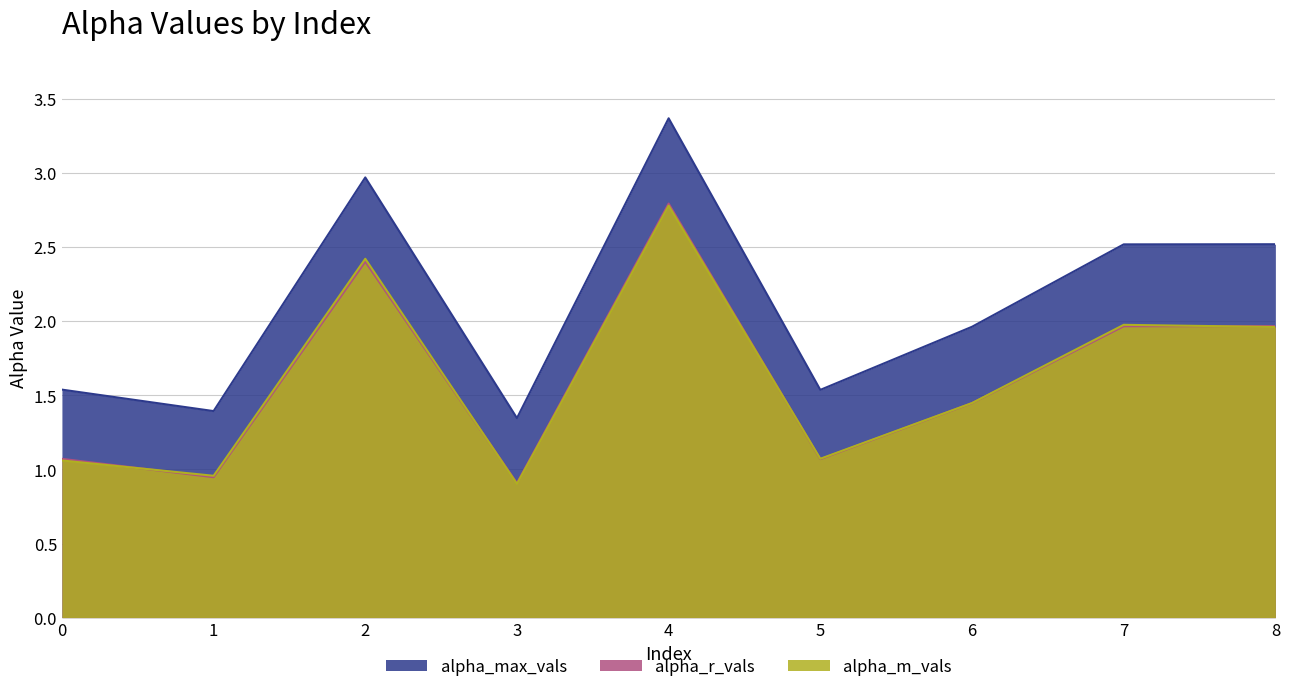

True or false: alpha_r_vals has a value of 0.4 at 5.

False